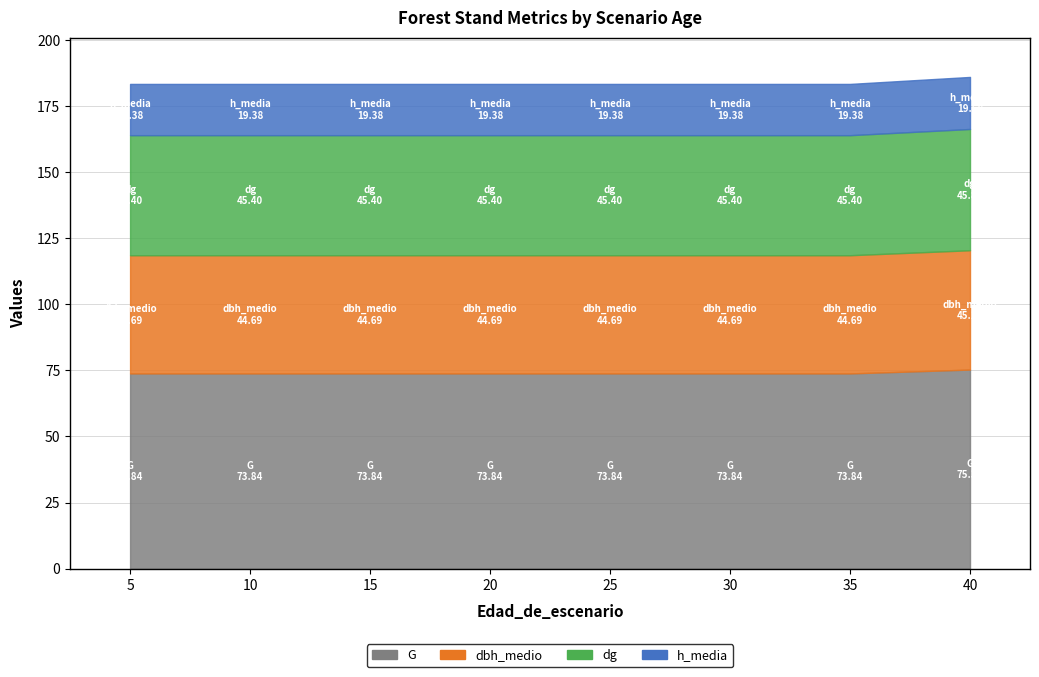

Which category has the highest value in the G series?

40